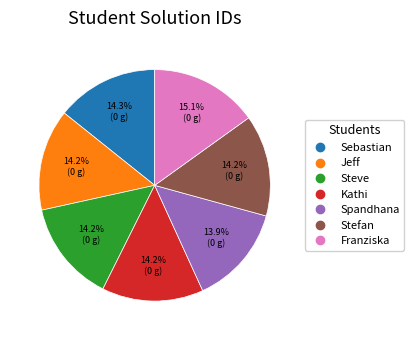

What percentage is the Kathi slice, to the nearest percent?

14%